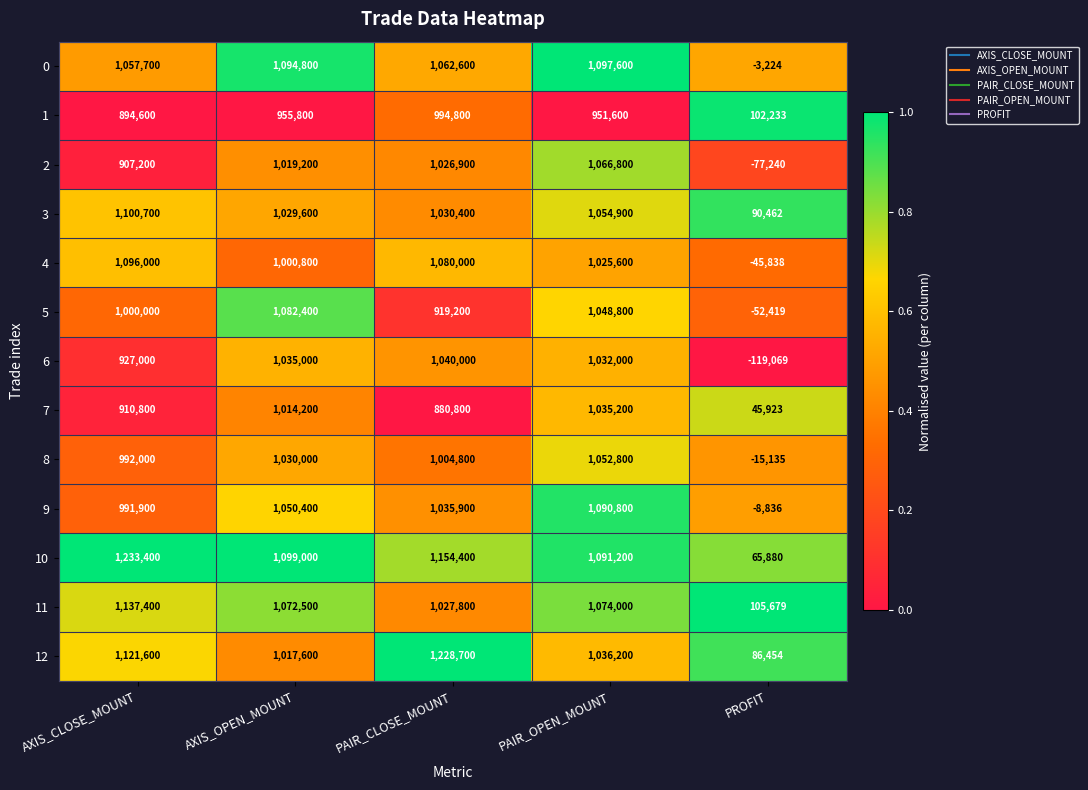

Is it true that 5 equals 1000000 at AXIS_CLOSE_MOUNT?

True